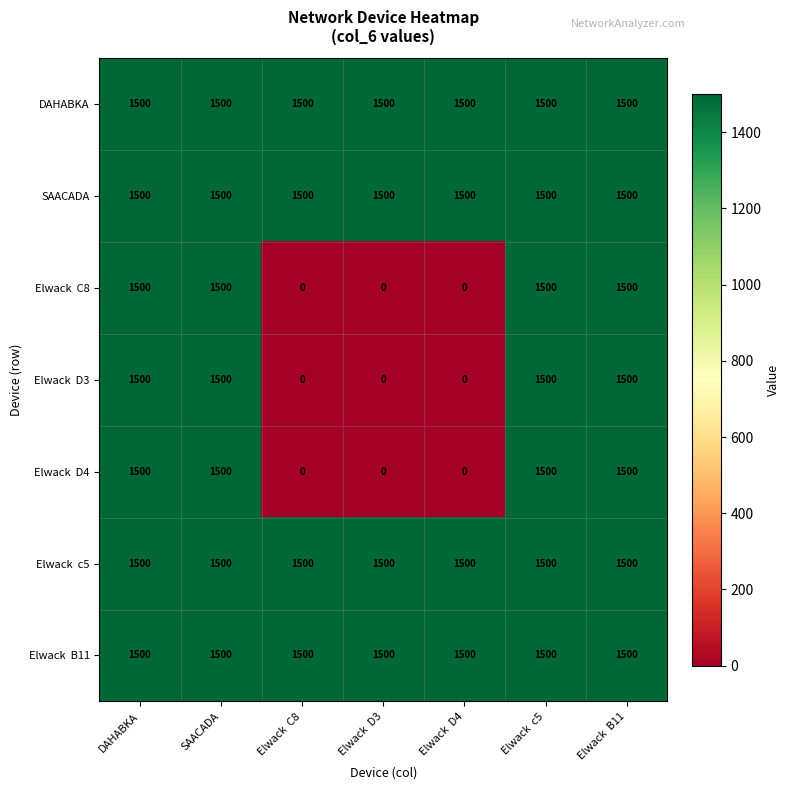

True or false: DAHABKA has a value of 1500 at SAACADA.

True